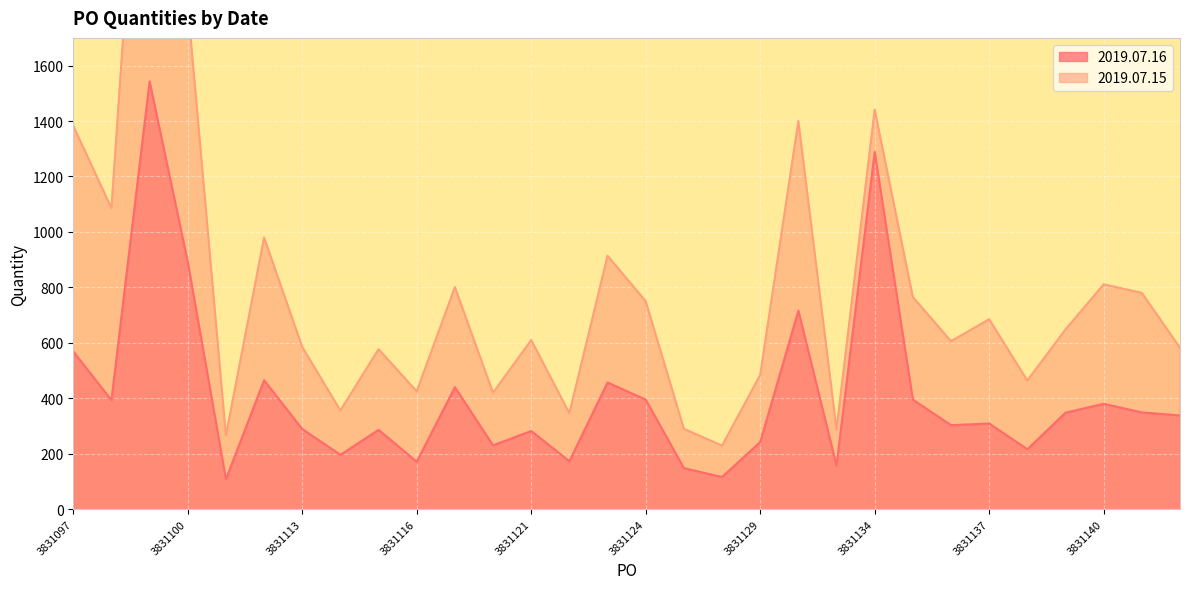

Between 3831099 and 3831139, which is larger?

3831099